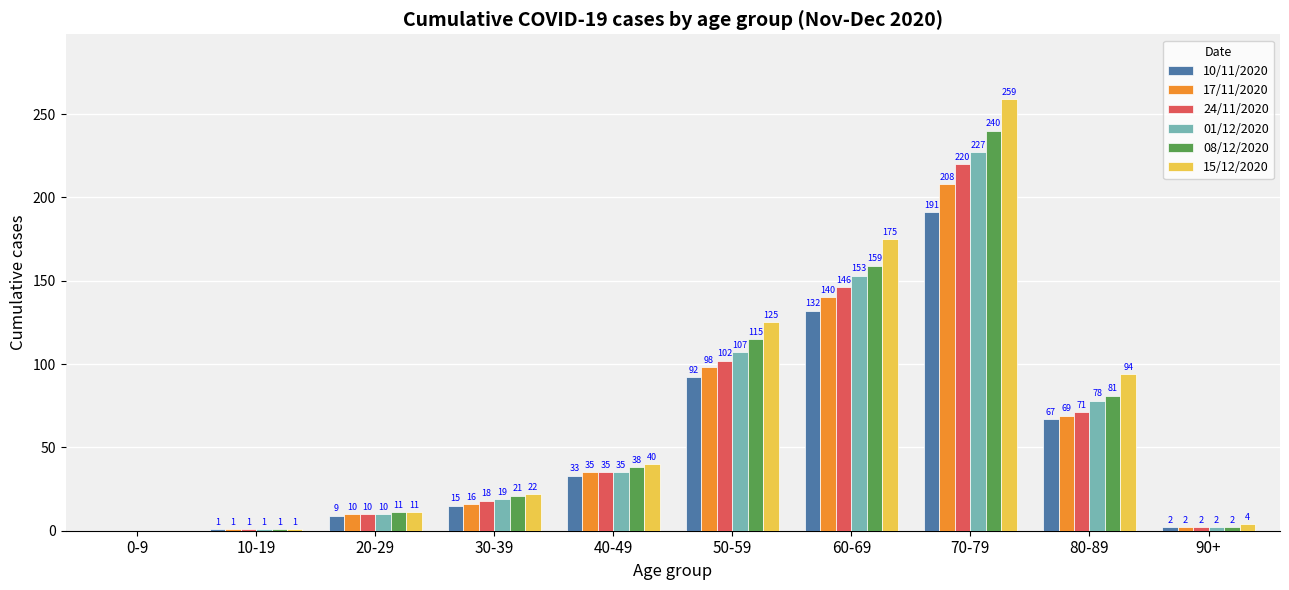

The 10/11/2020 series shows 2 at 90+. True or false?

True